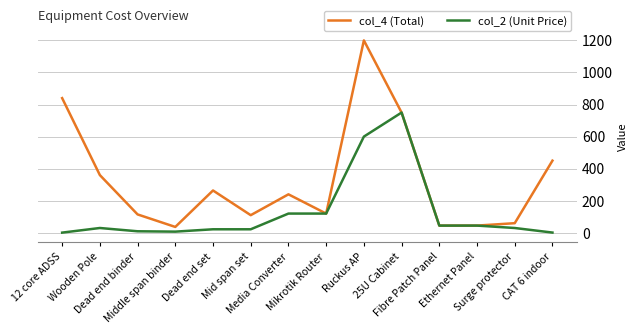

Which series has the largest total across all categories?

col_4 (Total)